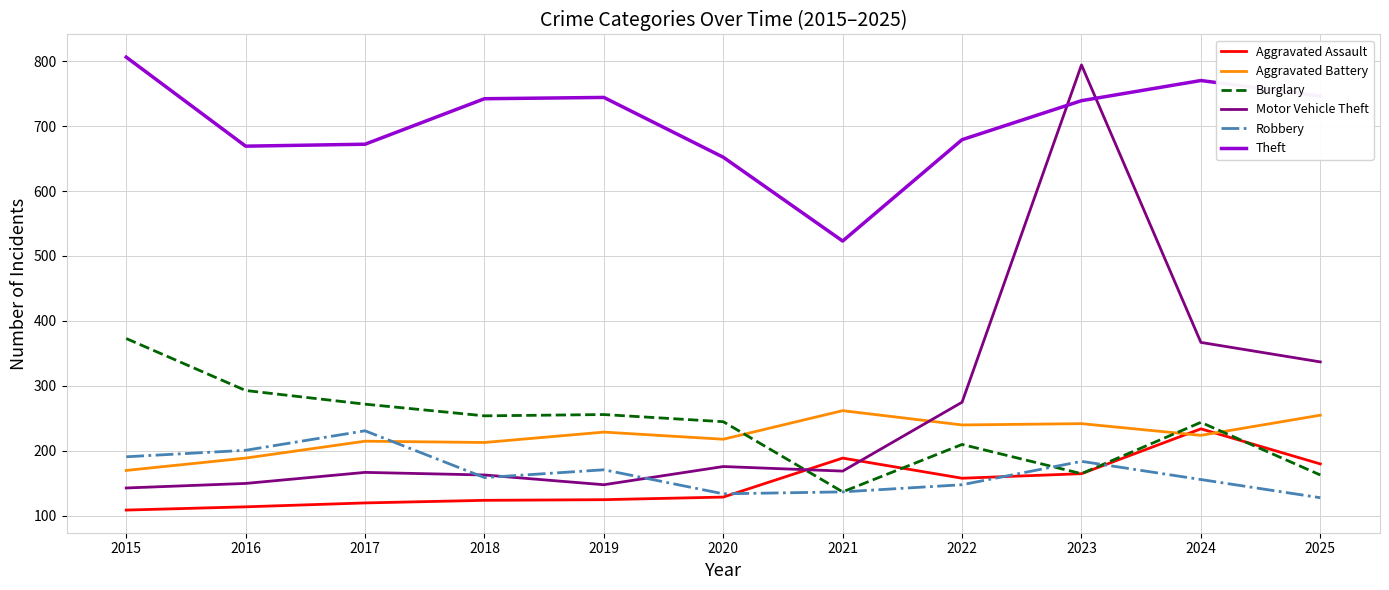

At 2024, list the series in order from smallest to largest.

Robbery, Aggravated Battery, Aggravated Assault, Burglary, Motor Vehicle Theft, Theft